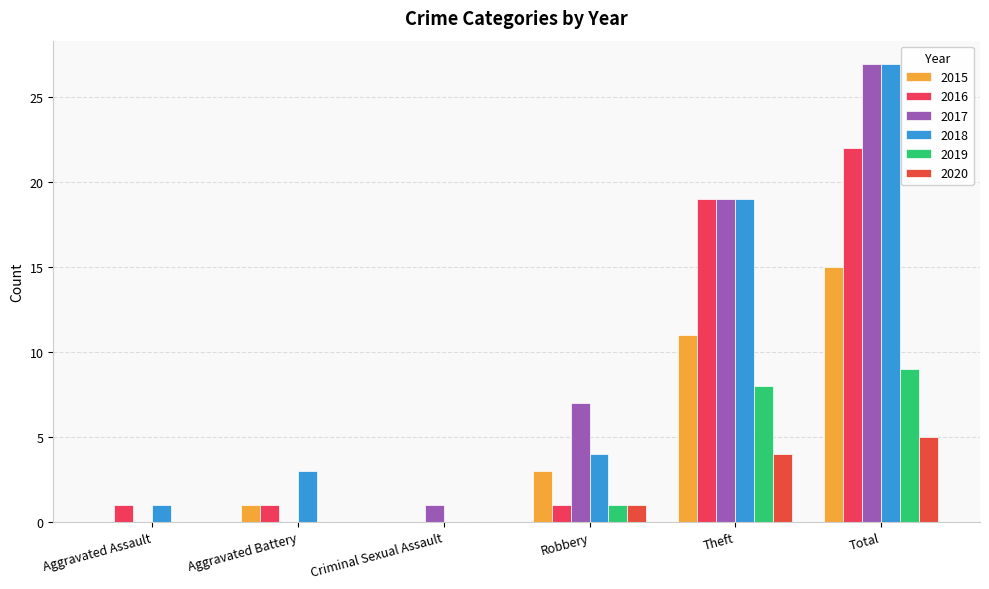

Rank the series at Theft from highest to lowest value.

2016, 2017, 2018, 2015, 2019, 2020